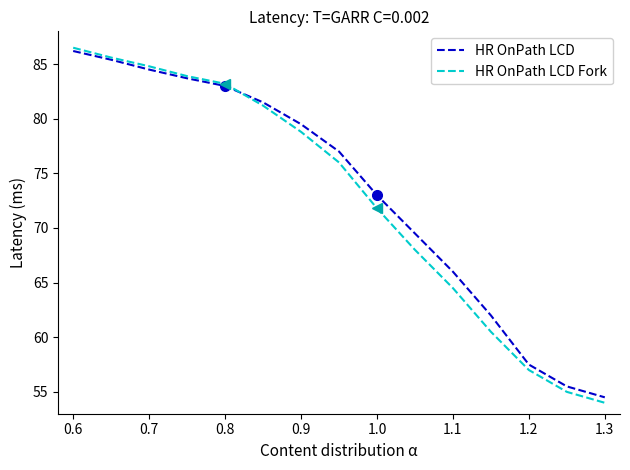

True or false: HR OnPath LCD and HR OnPath LCD Fork intersect in this chart.

True